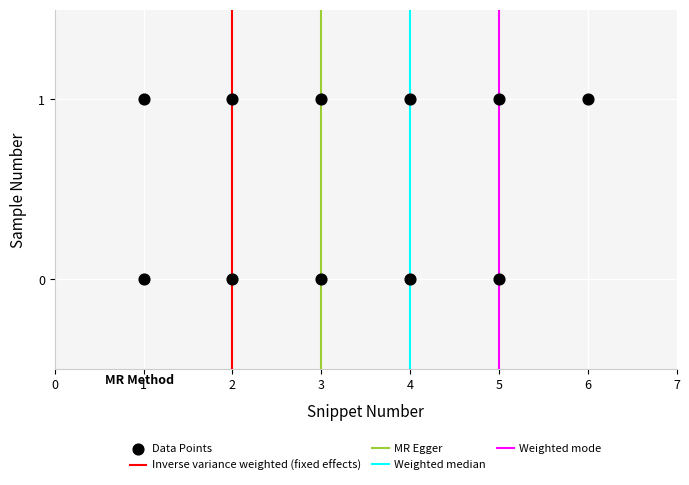

What is the average X value?

3